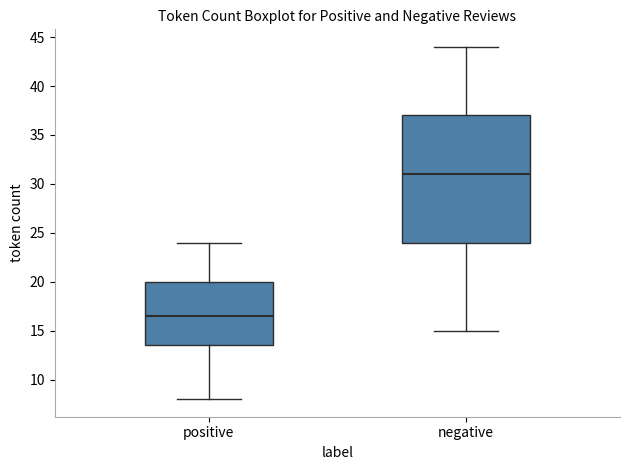

Which box is the tallest, from its lower edge to its upper edge?

negative